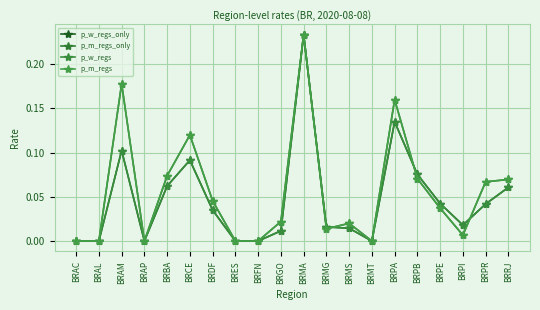

List the labels in order of p_m_regs_only value, smallest first.

BRAC, BRAL, BRAP, BRES, BRFN, BRMT, BRPI, BRMG, BRMS, BRGO, BRPE, BRDF, BRPR, BRRJ, BRPB, BRBA, BRCE, BRPA, BRAM, BRMA